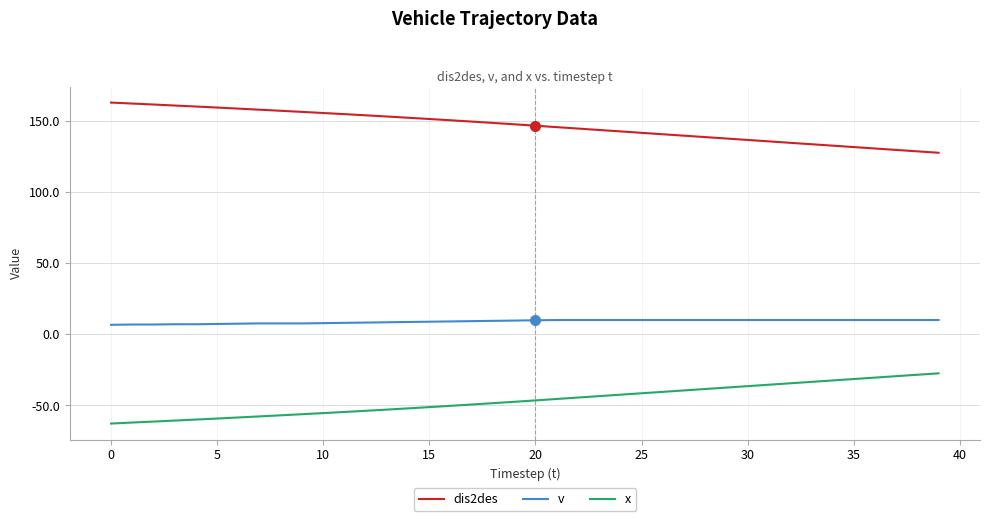

What is the greatest value displayed?

162.7